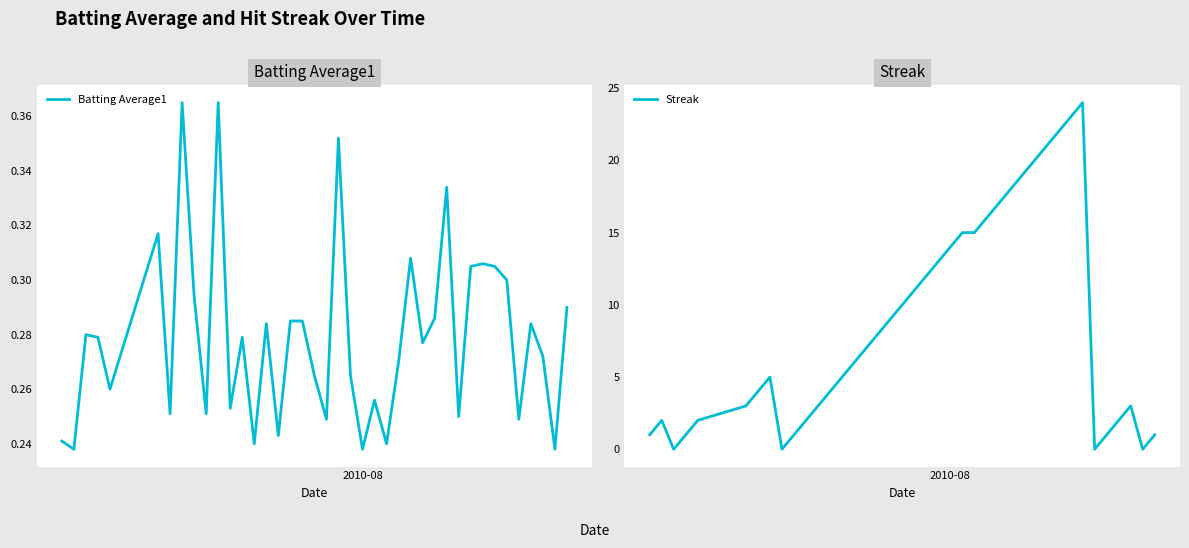

What is the value of the Batting Average1 point at the 18th from the left?

0.3